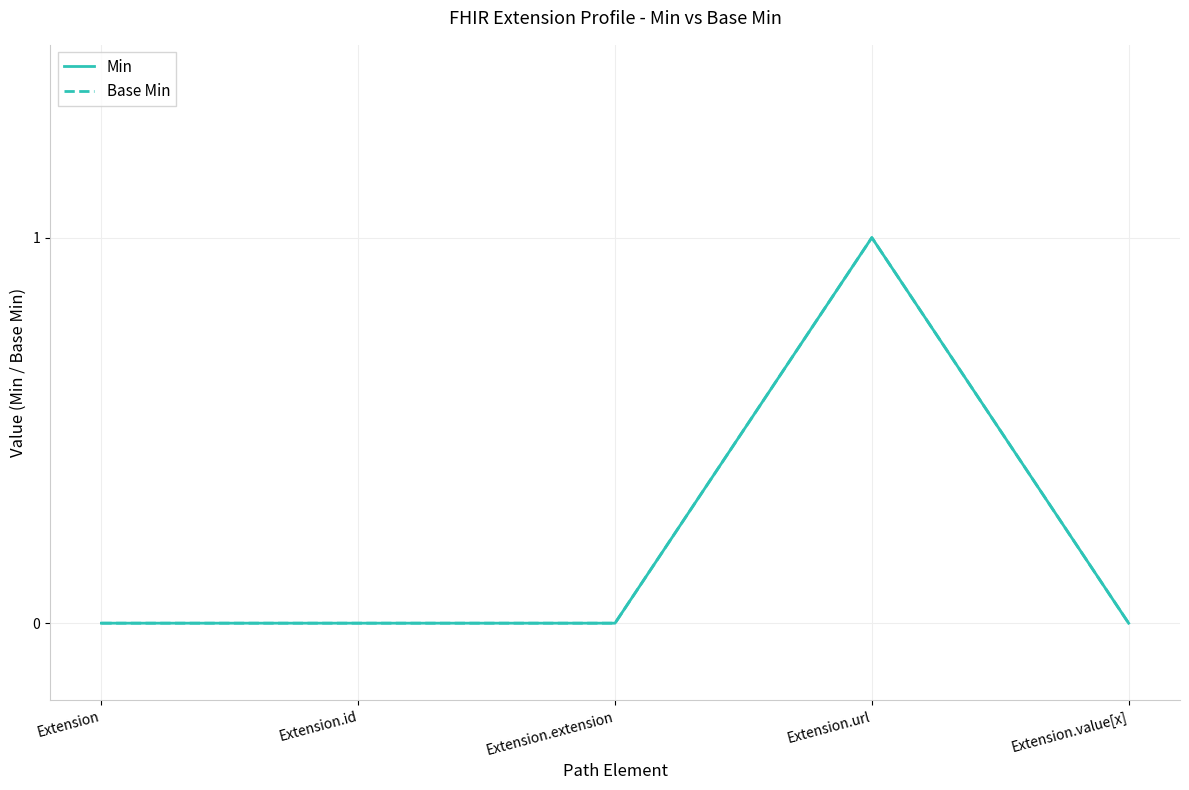

What is the label of the 2nd point from the left?

Extension.id